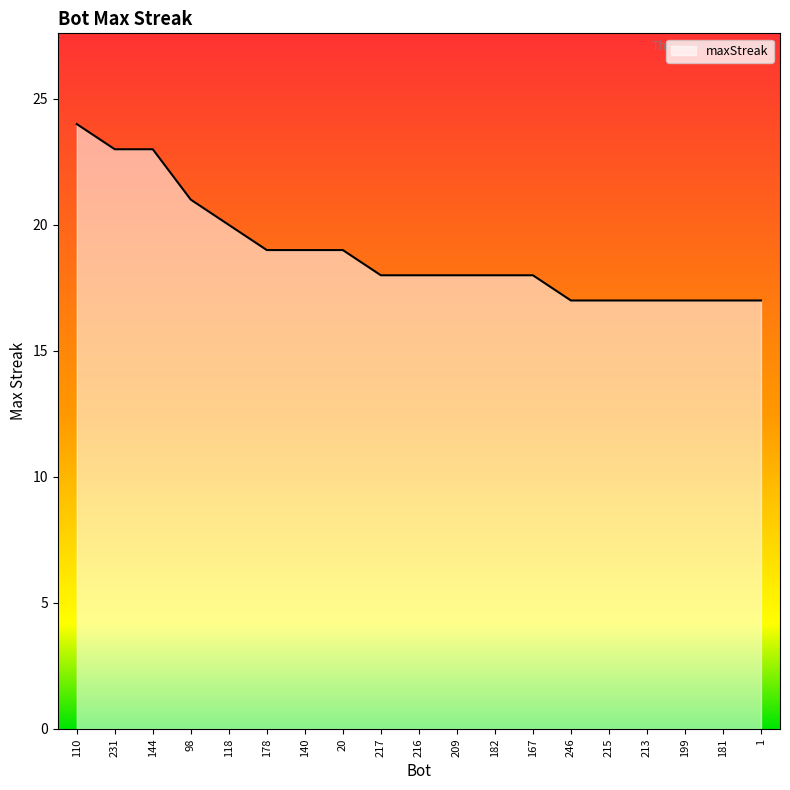

The value at 118 is 33. True or false?

False